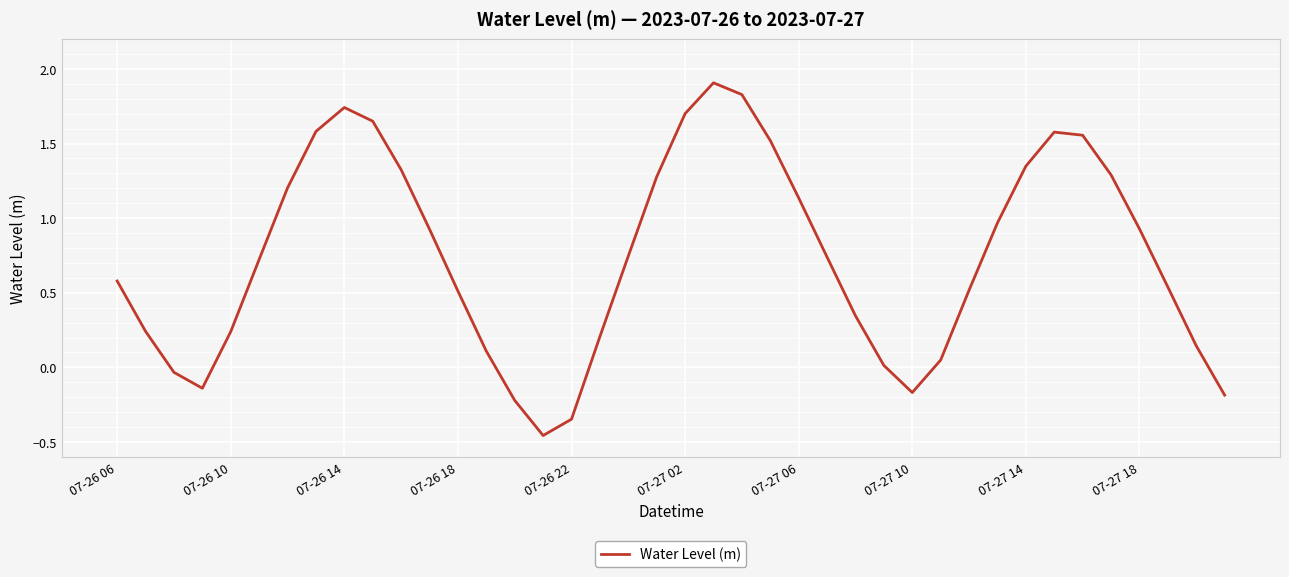

What is the difference between the maximum and minimum values?

2.4